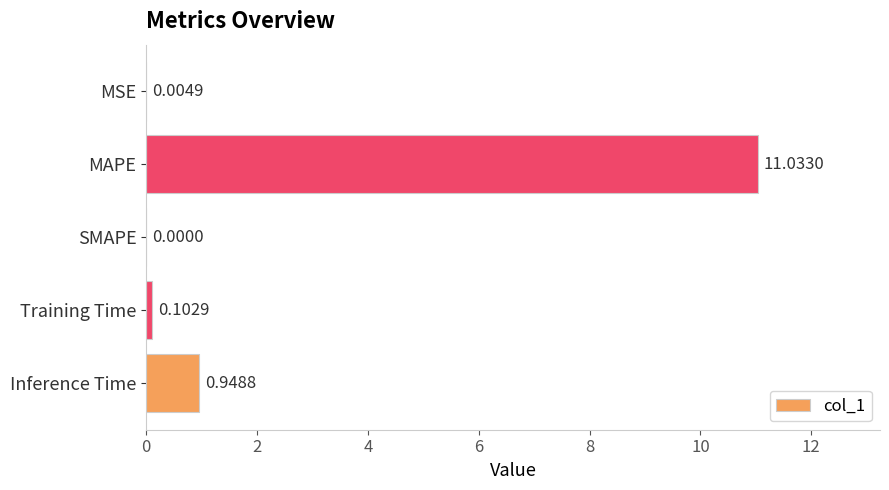

Where is the data nearest to the value 5?

Inference Time